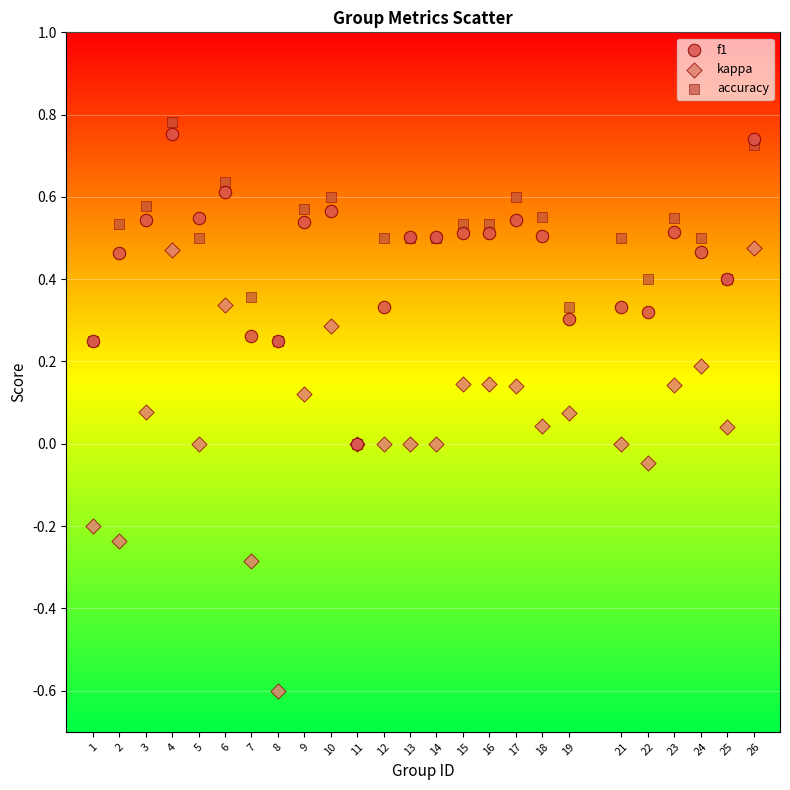

What are all the series names shown in the legend?

f1, kappa, accuracy